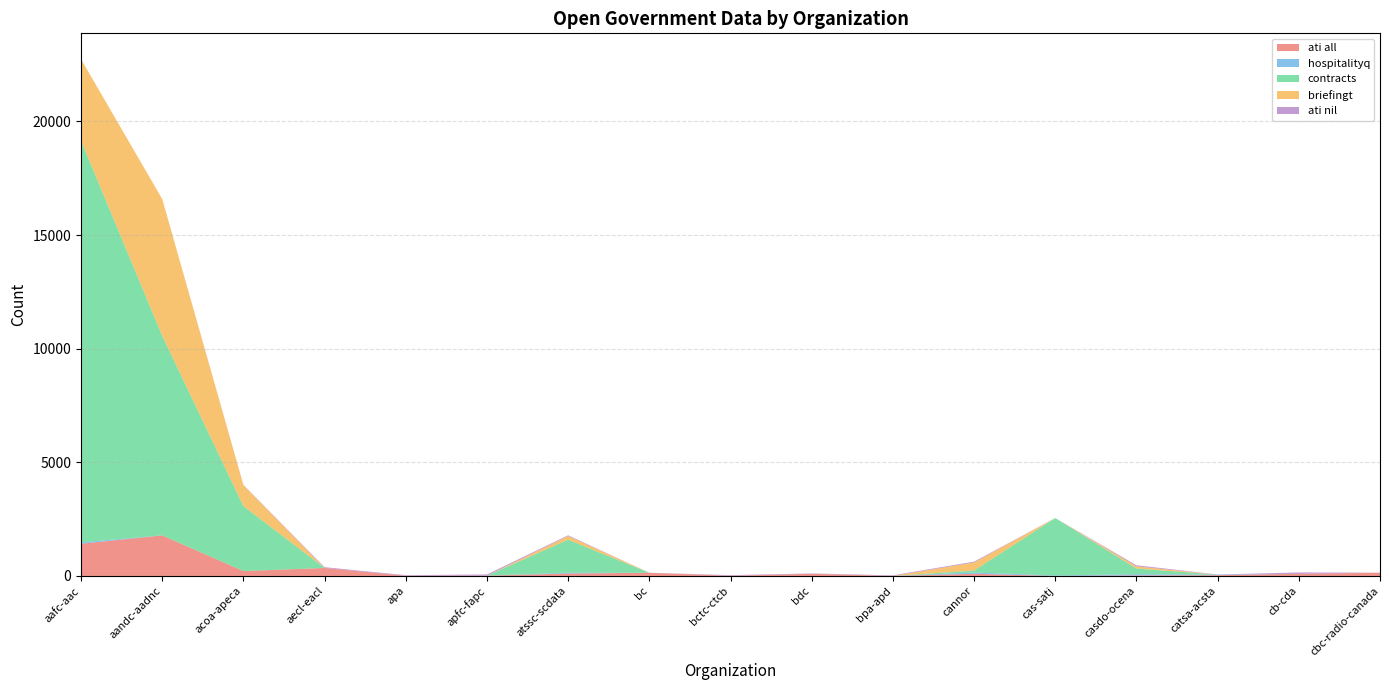

Reading left to right, extract all data points from this chart.

ati all: 1416	1785	215	352	9	14	106	141	7	95	2	95	0	23	34	95	143
hospitalityq: 63	0	0	0	0	0	35	0	0	0	0	55	21	54	25	0	0
contracts: 17669	8781	2857	0	0	0	1454	0	0	0	0	88	2527	250	0	0	0
briefingt: 3590	6020	923	0	0	0	163	0	0	0	0	357	0	96	0	0	0
ati nil: 0	0	13	34	25	53	31	0	29	16	26	36	0	47	6	60	0